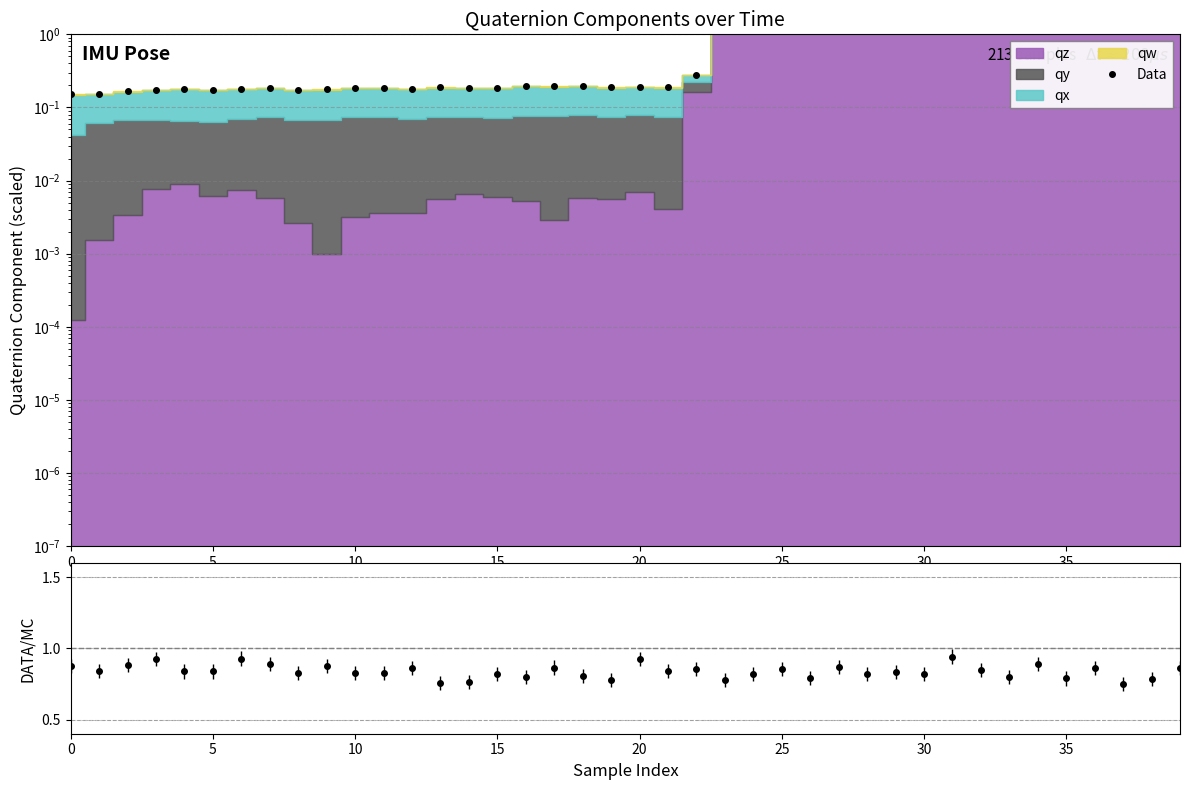

How many points are higher than both their immediate neighbors (excluding endpoints)?

12